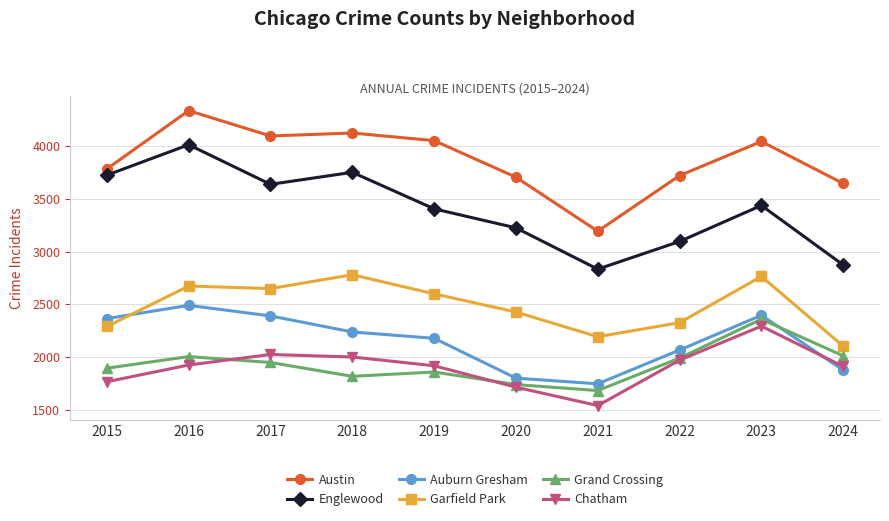

What is the value of the Grand Crossing point at the 2nd from the left?

2005